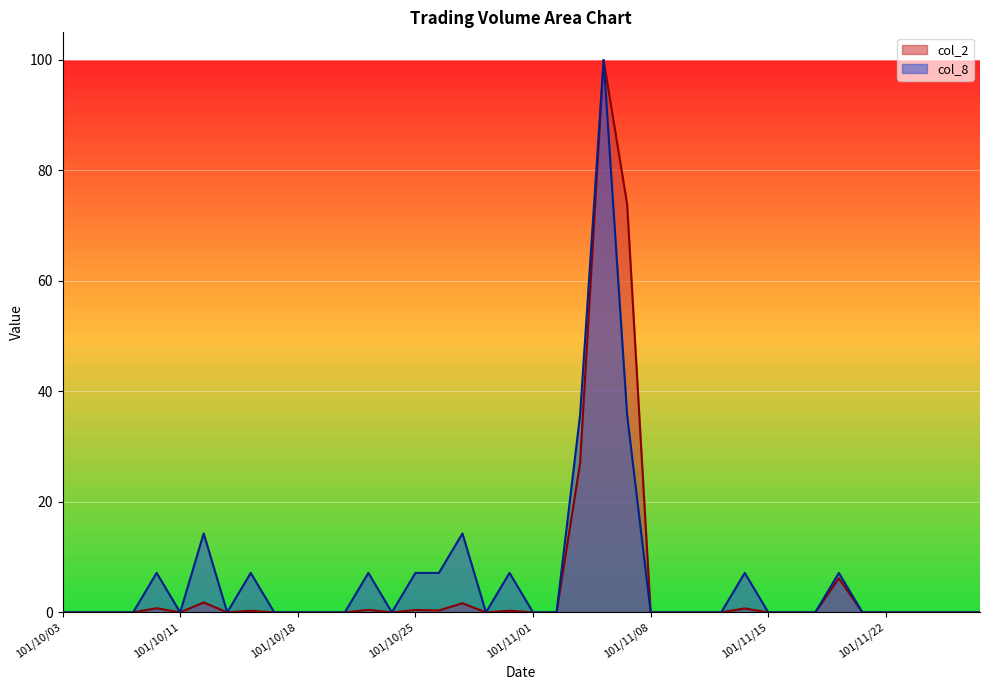

What is the sum of all col_2 values?

213.8